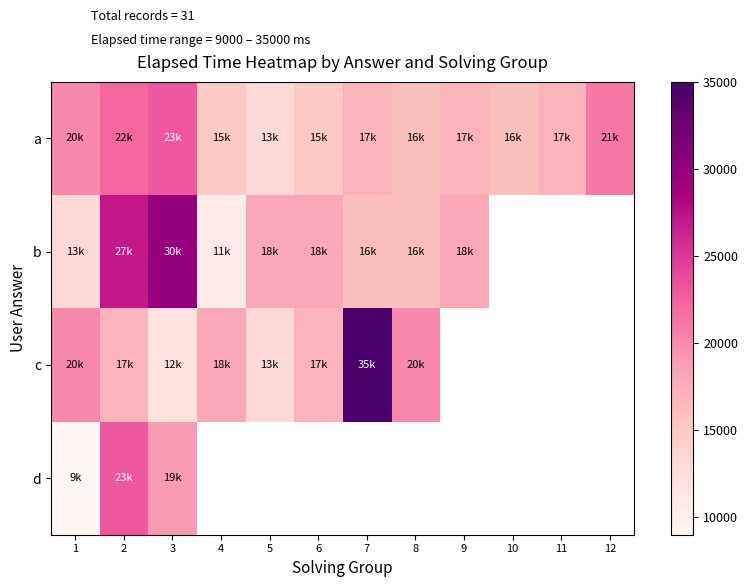

What is the maximum value for a?

23000.0